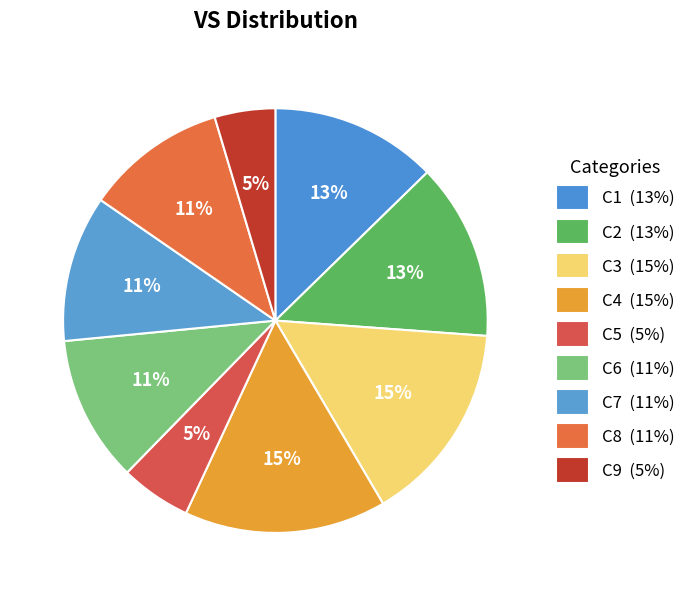

Which slice is the smallest?

C9